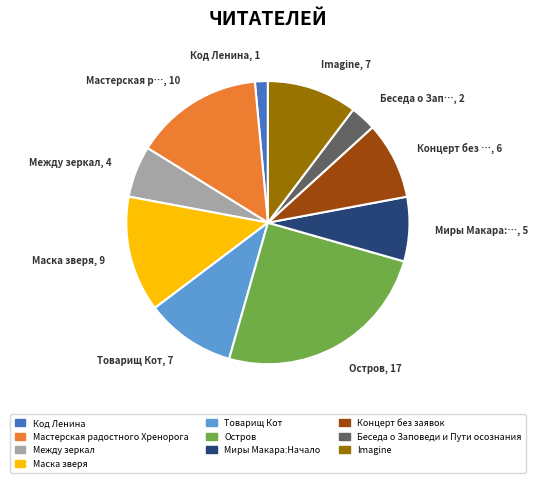

Is the sum of Мастерская радостного Хренорога and Товарищ Кот greater than half?

No